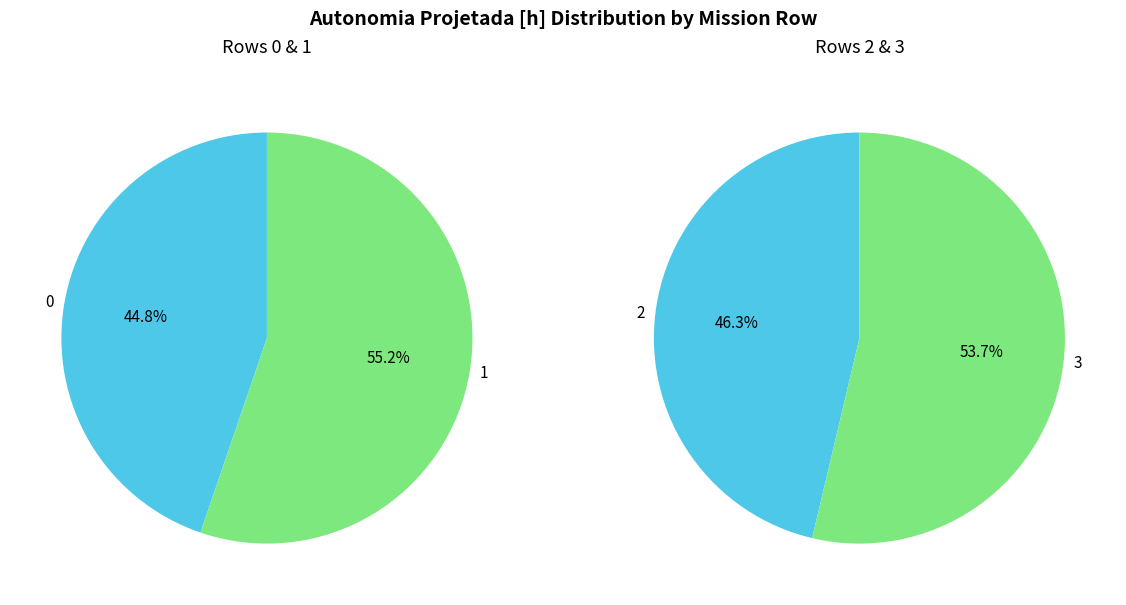

How many slices are in this pie chart?

4